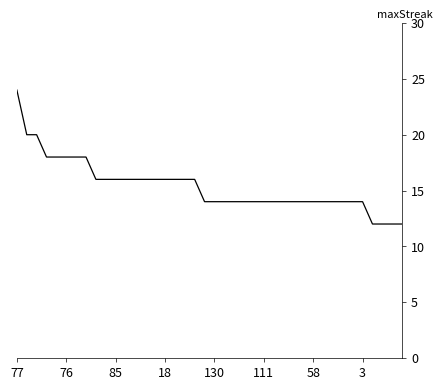

What is the greatest value displayed?

24